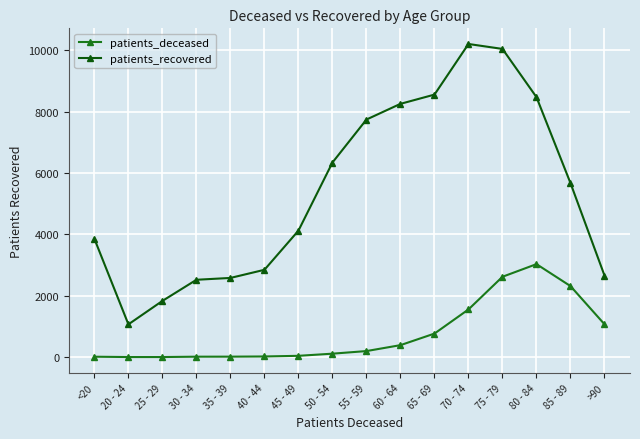

At which category is the sum across all series the highest?

75 - 79